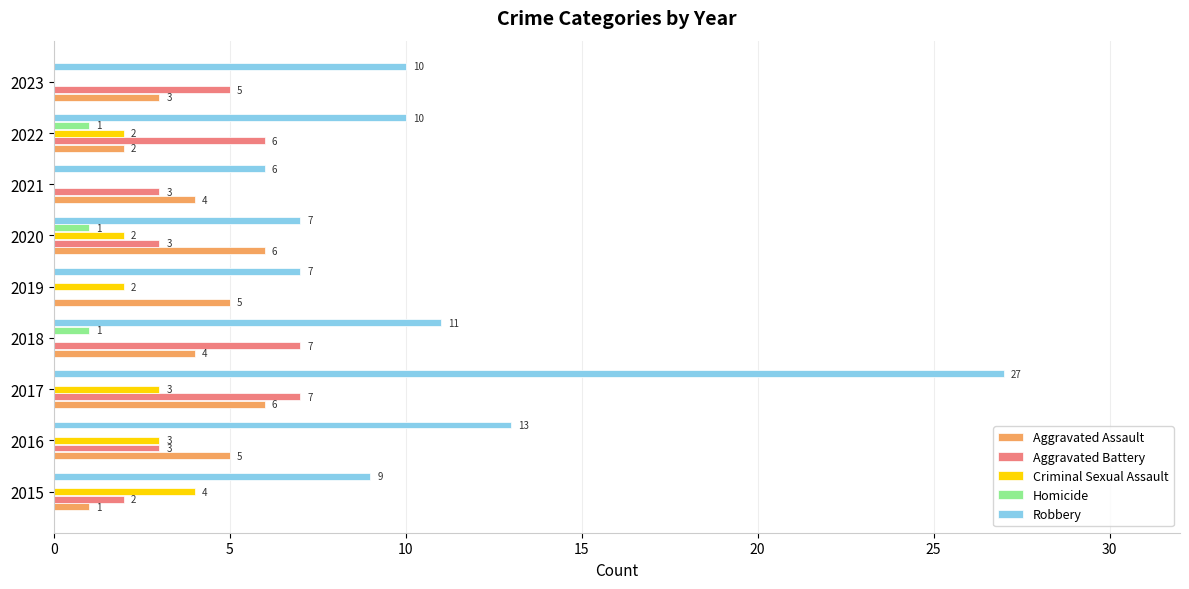

What is the highest value of the Aggravated Assault series?

6